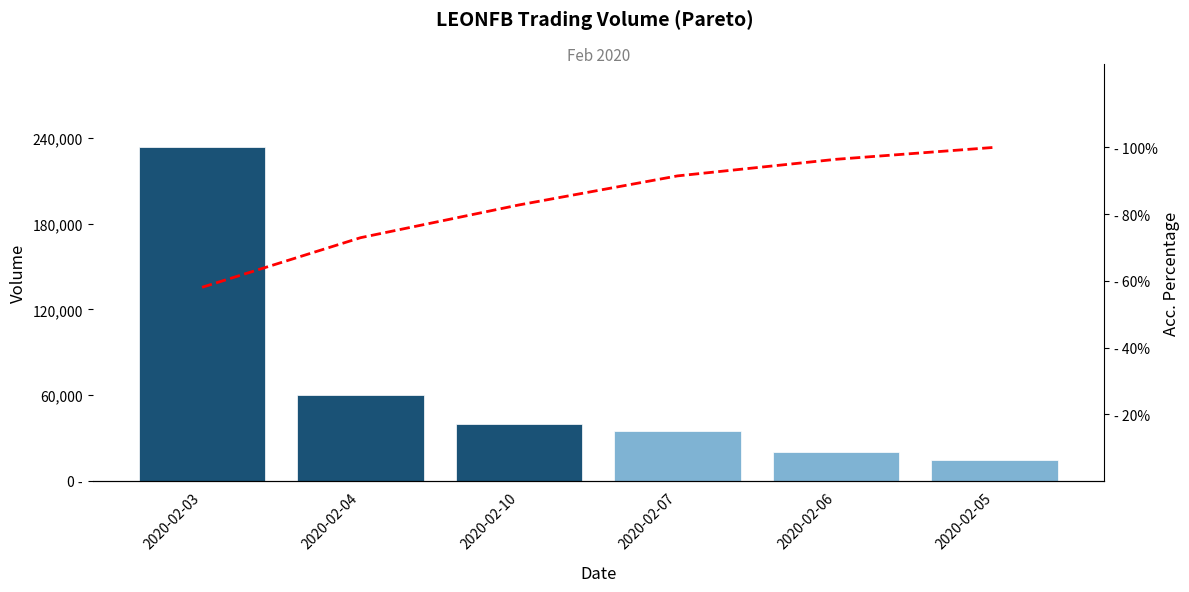

Which series has the largest total across all categories?

vol